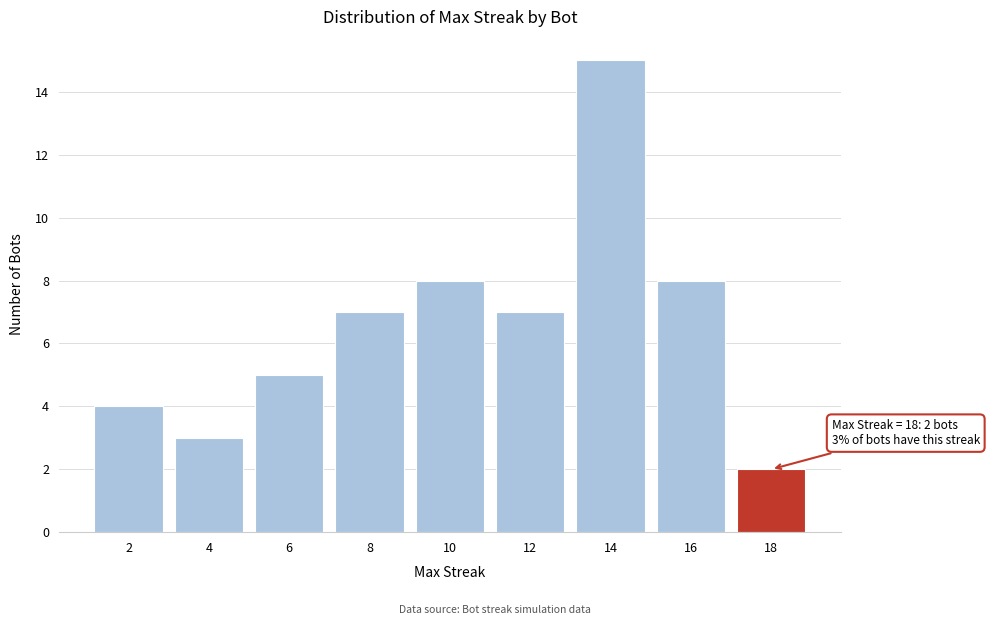

Reading left to right, transcribe all the data shown in this chart.

4	3	5	7	8	7	15	8	2